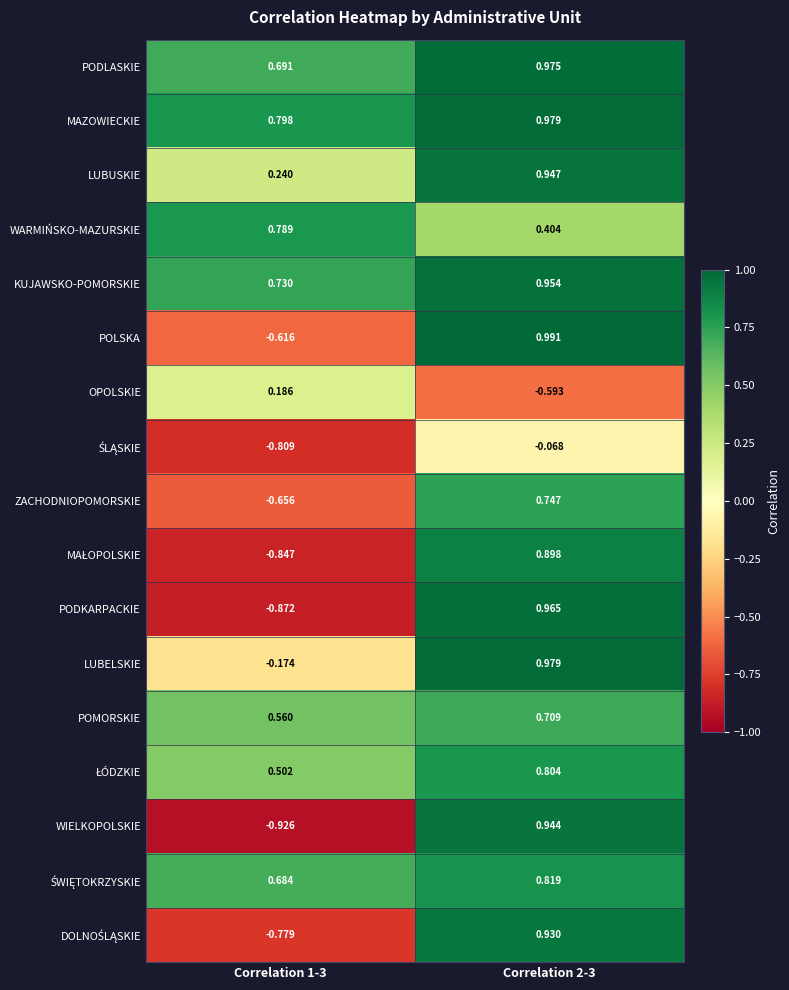

Which series has the largest total across all categories?

MAZOWIECKIE